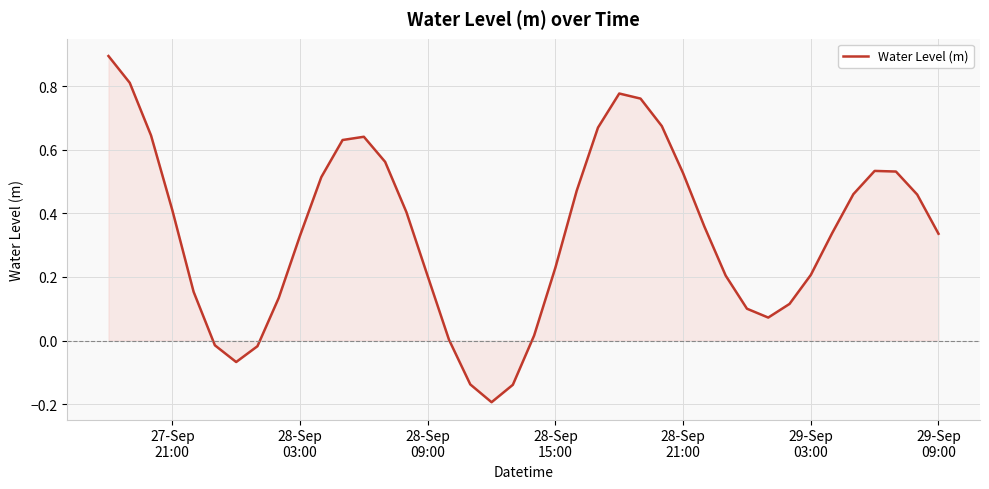

True or false: there are more than 2 points higher than both neighbors.

True